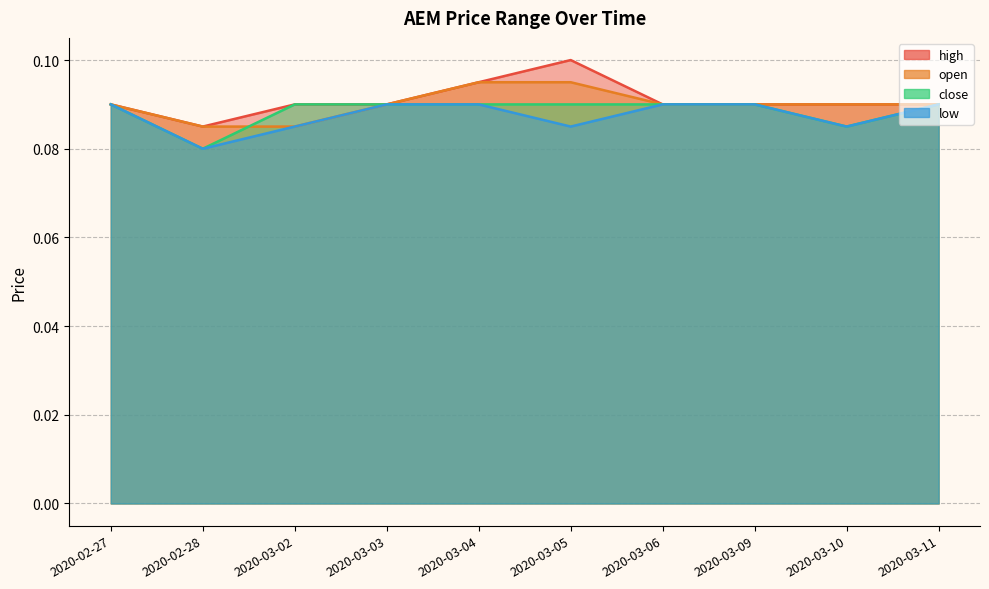

Which category has the lowest value in the open series?

2020-02-28